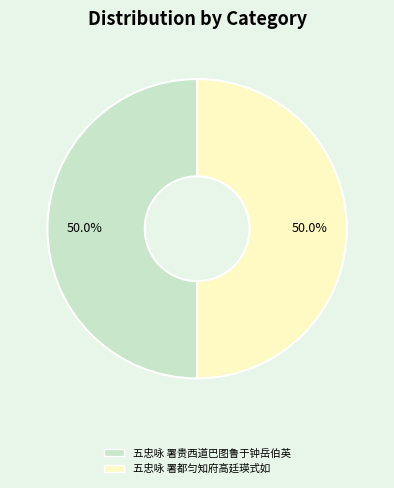

Approximately how many times larger is the value at 五忠咏 署都匀知府高廷瑛式如 compared to 五忠咏 署贵西道巴图鲁于钟岳伯英?

1.0